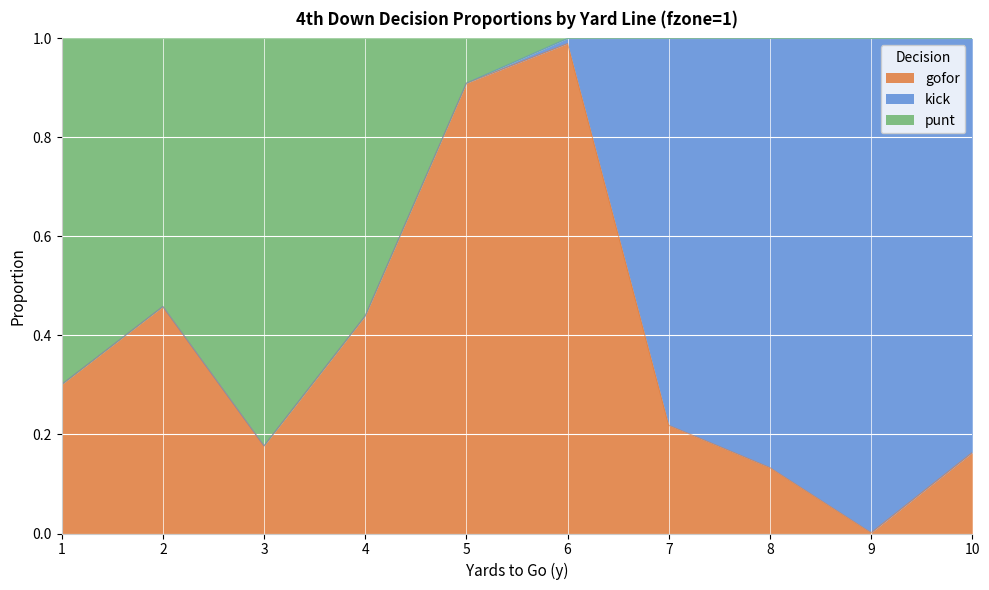

Where is the first local maximum for gofor?

2